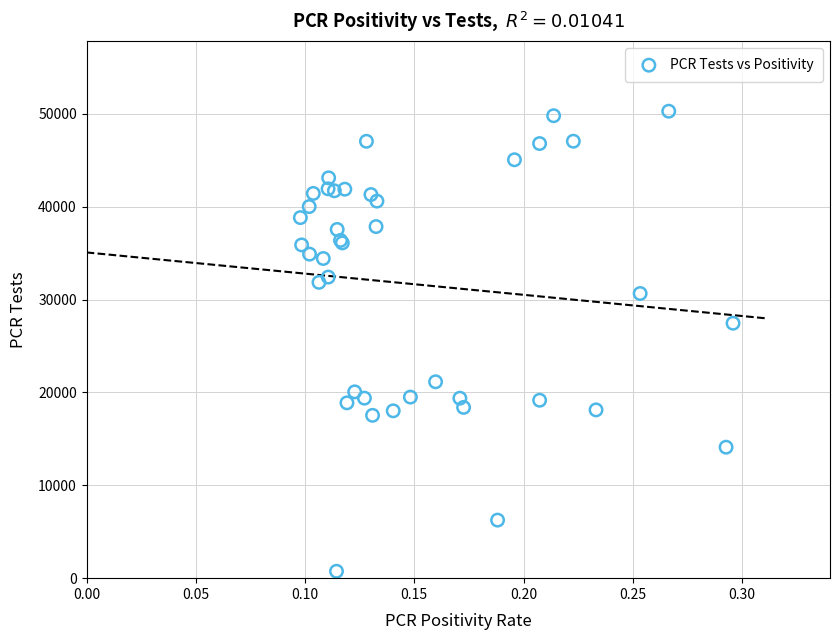

What Y value in the scatter plot is closest to 25510?

27451